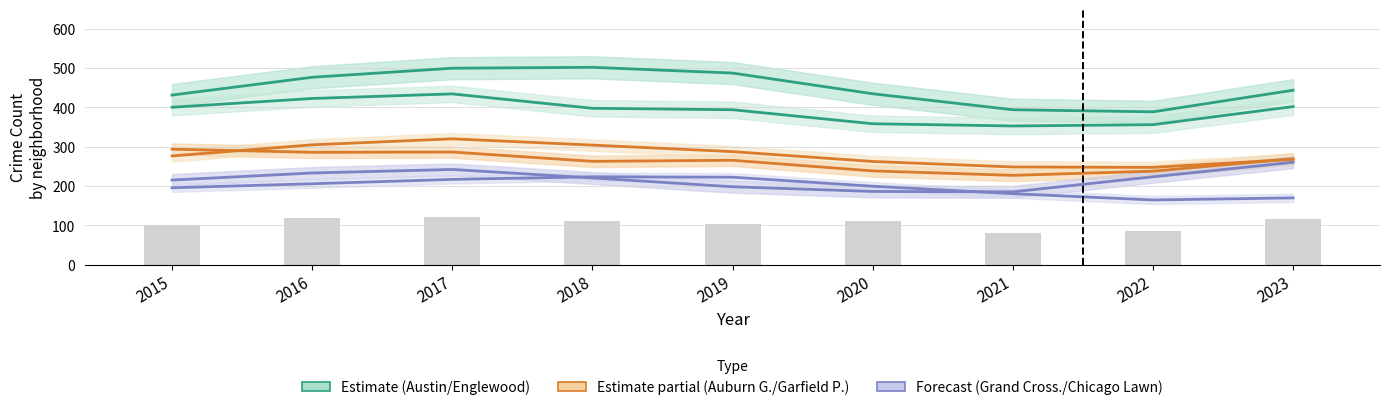

How many data points in Chicago Lawn are above 208?

4